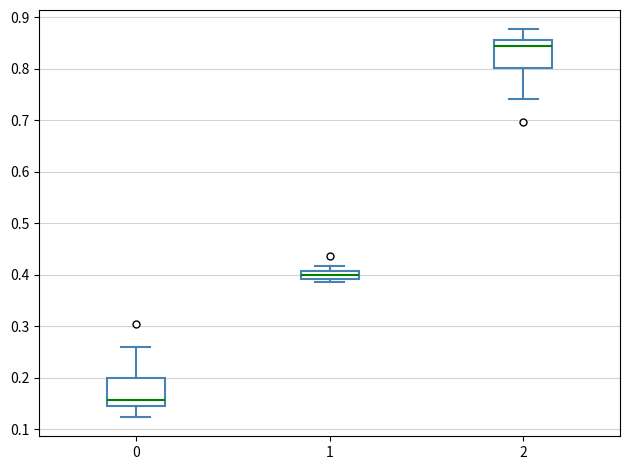

Reading left to right, transcribe this box plot: for each box, give where its median line is, the range the box spans, and where its two whiskers end, as read against the y-axis. The values are not printed on the chart, so give them approximately, as read against the axis.

0: median 0.16, box 0.14 to 0.20, whiskers 0.12 to 0.26
1: median 0.40, box 0.39 to 0.41, whiskers 0.39 (just below the box's lower edge) to 0.42
2: median 0.84, box 0.80 to 0.86, whiskers 0.74 to 0.88